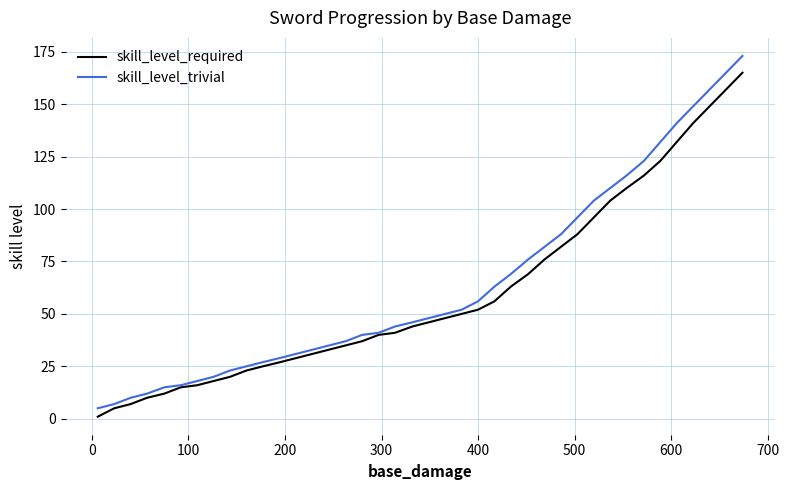

Rank the series by their maximum value, from lowest to highest.

skill_level_required, skill_level_trivial